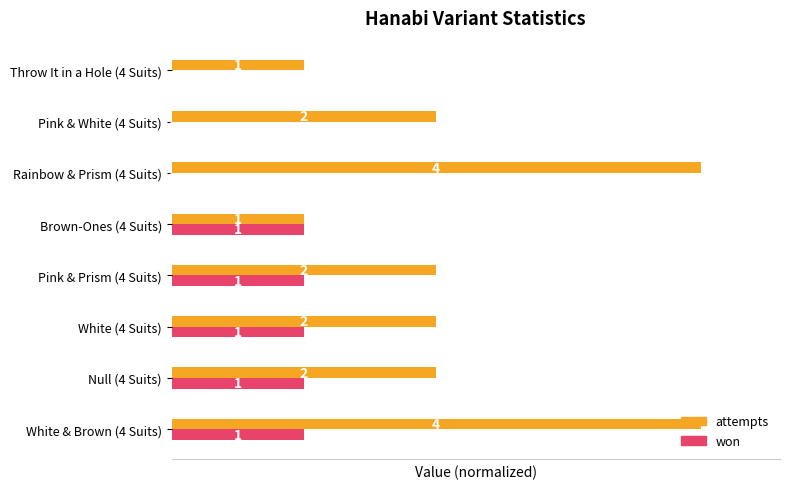

Which series changed the most between Rainbow & Prism (4 Suits) and Throw It in a Hole (4 Suits)?

attempts